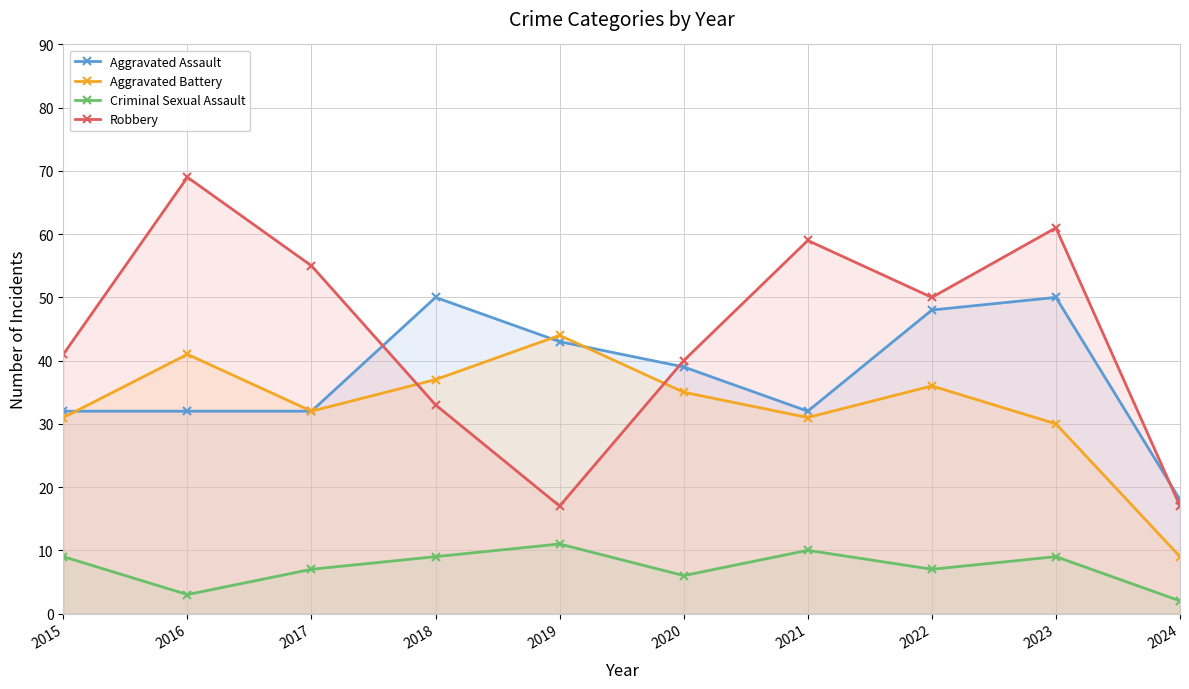

At 2018, list the series in order from largest to smallest.

Aggravated Assault, Aggravated Battery, Robbery, Criminal Sexual Assault